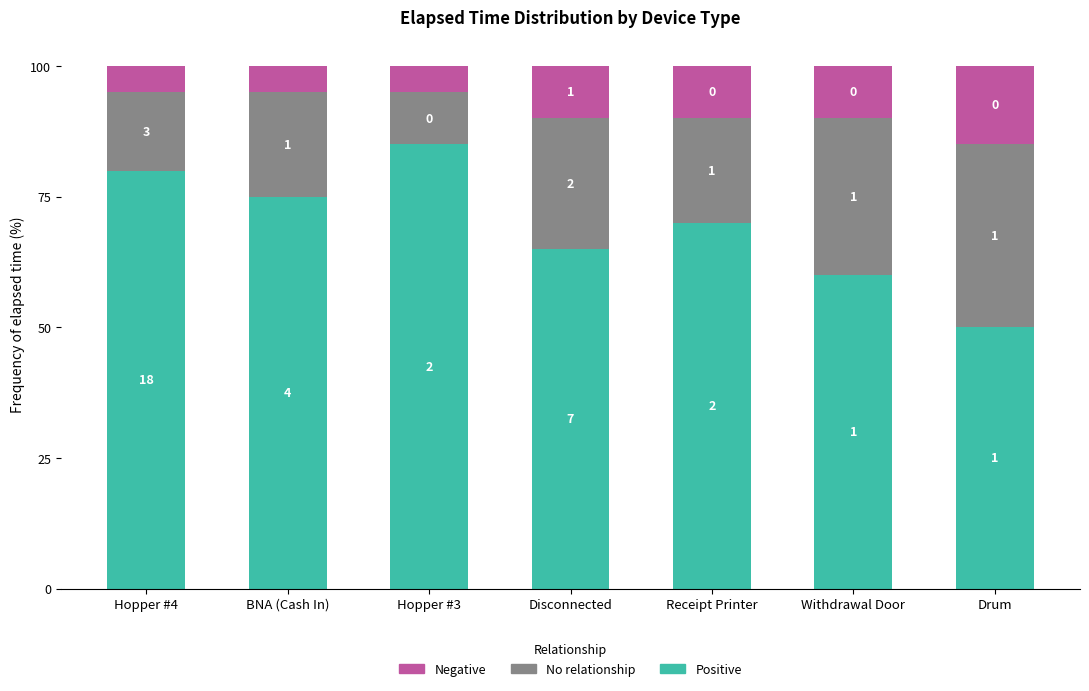

What value does the Negative series have at Withdrawal Door?

10